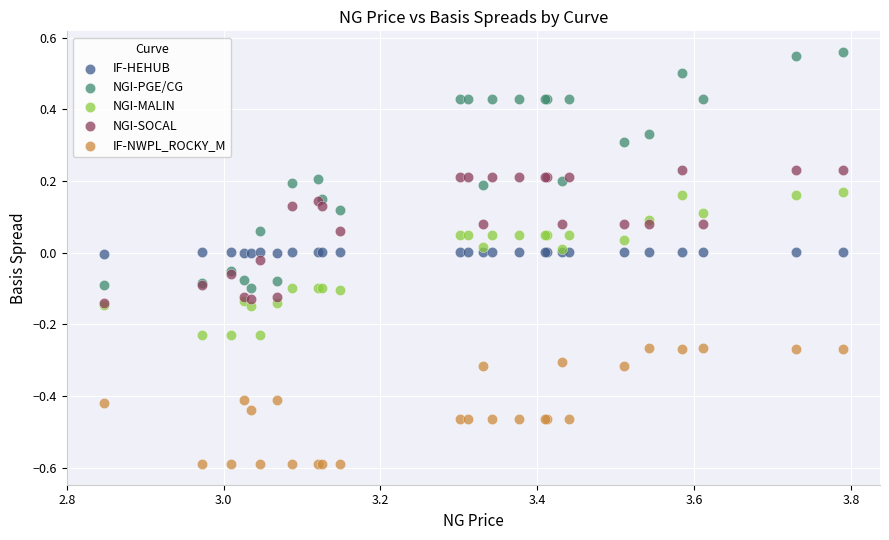

What are all the series names shown in the legend?

IF-HEHUB, NGI-PGE/CG, NGI-MALIN, NGI-SOCAL, IF-NWPL_ROCKY_M